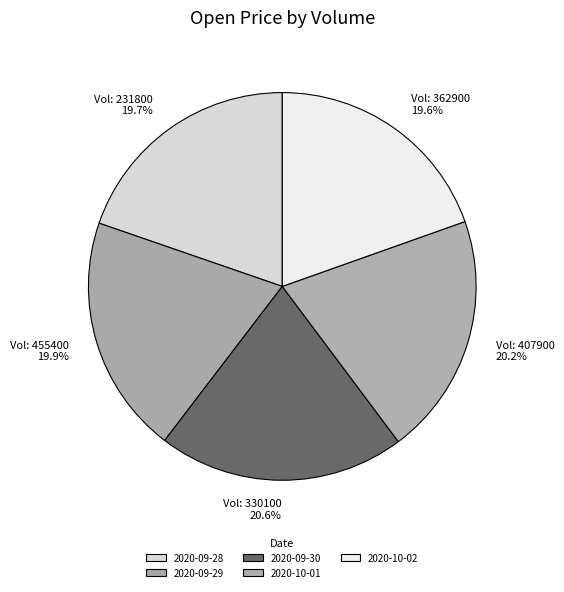

How many segments does this pie chart have?

5